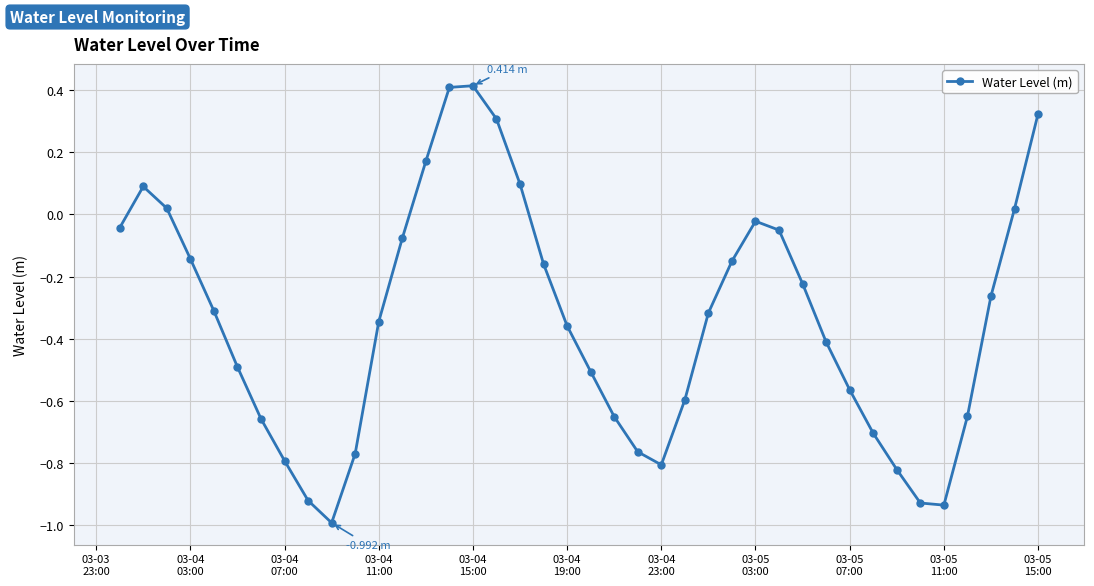

What is the difference between the maximum and minimum values?

1.4